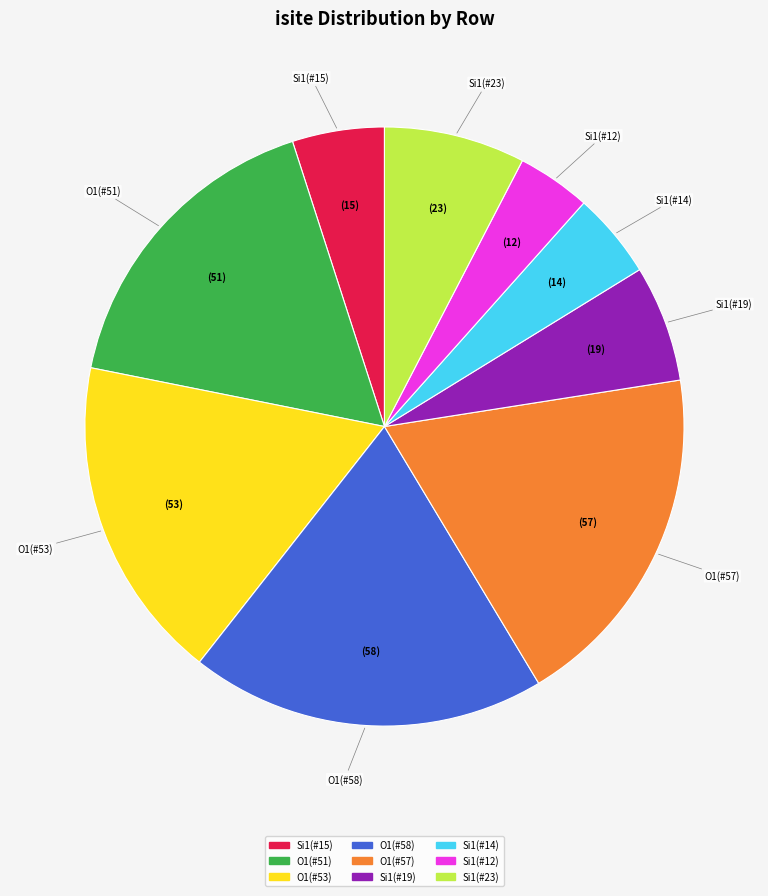

Is there any slice that represents more than half of the pie?

No